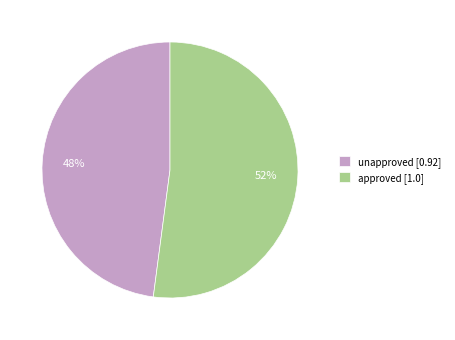

To the nearest percent, what is the difference between the largest and smallest slice percentages?

4%